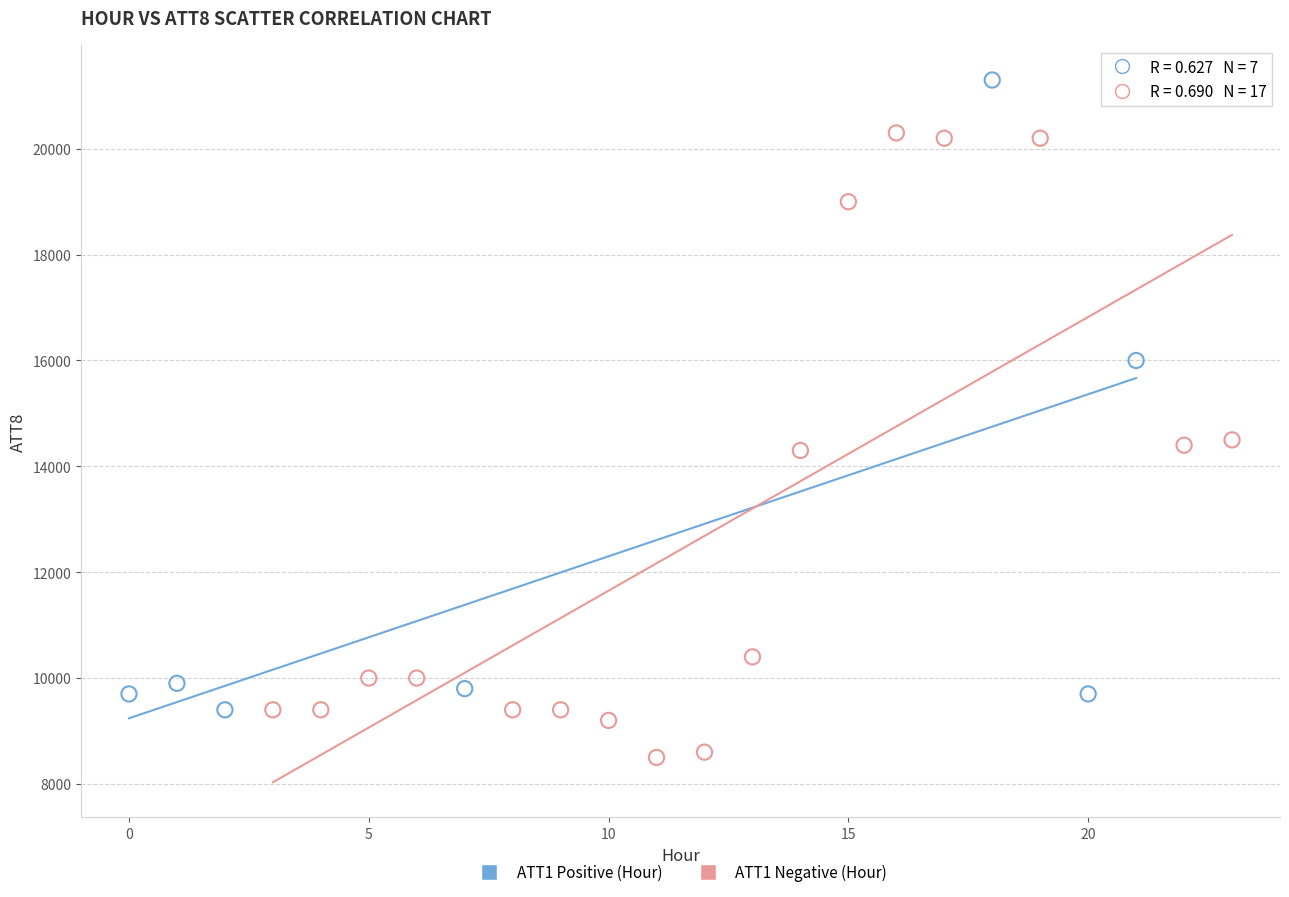

Which series reaches the maximum Y coordinate?

ATT1 Positive (Hour)